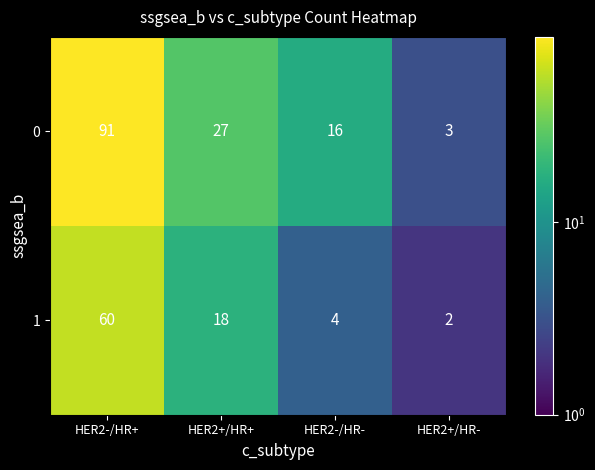

The value of 0 at HER2-/HR- is 16. True or false?

True